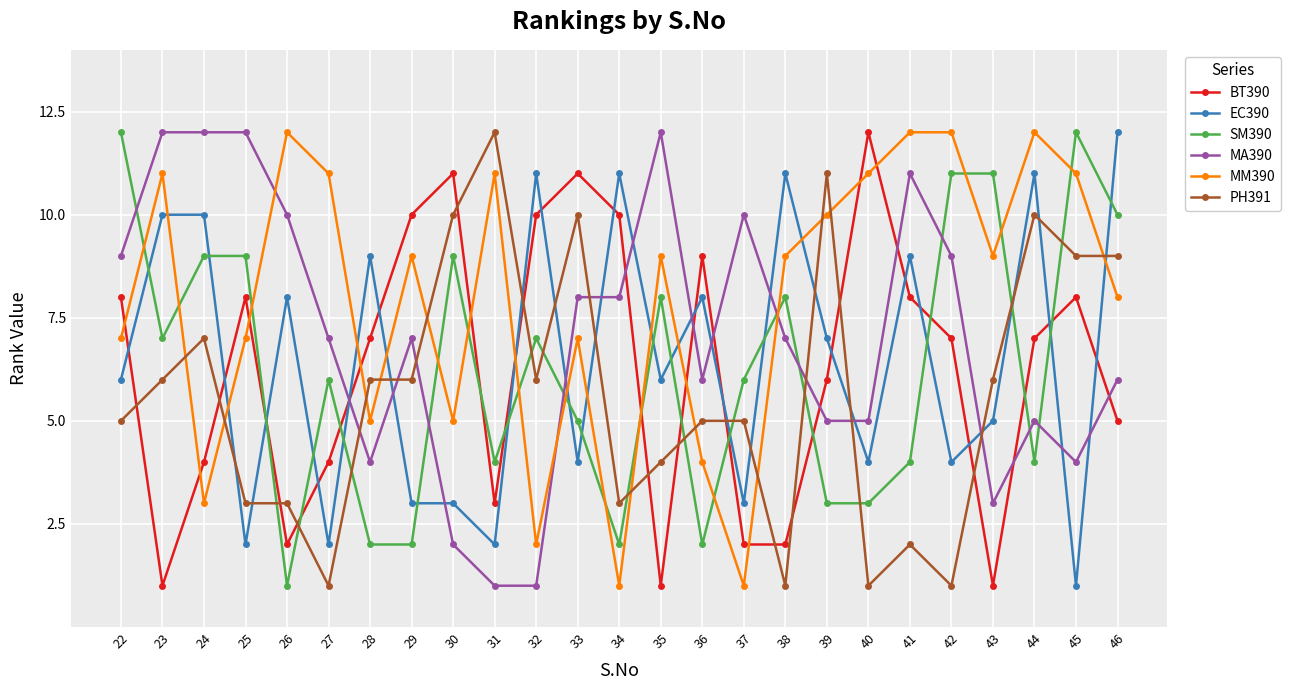

How many times do EC390 and MM390 cross each other?

11